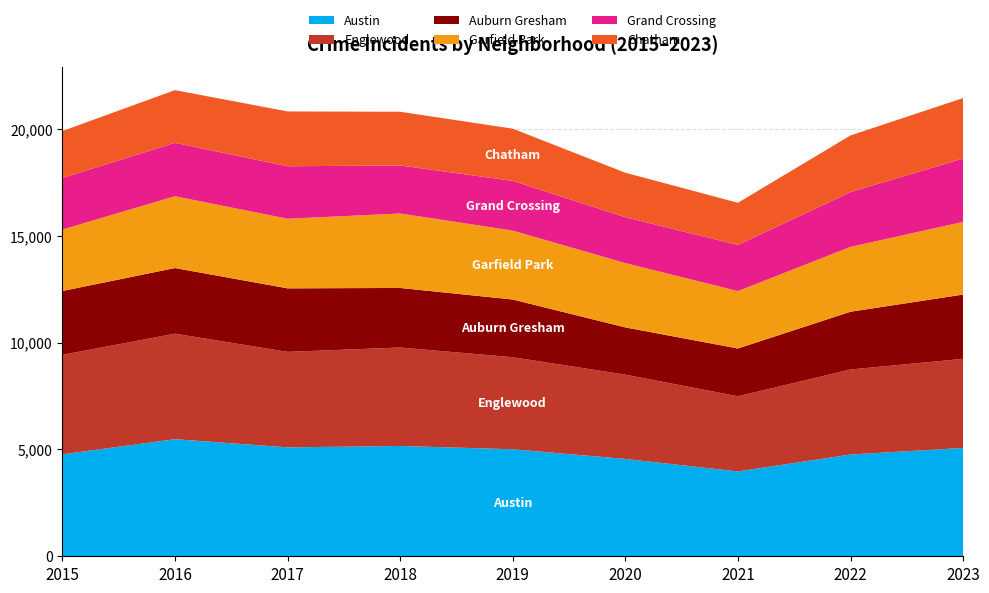

Reading left to right, list all the values displayed in this chart.

Austin: 2015=4770	2016=5481	2017=5096	2018=5163	2019=5008	2020=4556	2021=3970	2022=4762	2023=5070
Englewood: 2015=4658	2016=4938	2017=4471	2018=4608	2019=4309	2020=3945	2021=3518	2022=3980	2023=4171
Auburn Gresham: 2015=2987	2016=3071	2017=2973	2018=2787	2019=2700	2020=2211	2021=2237	2022=2703	2023=3008
Garfield Park: 2015=2877	2016=3360	2017=3257	2018=3485	2019=3226	2020=3009	2021=2686	2022=3035	2023=3402
Grand Crossing: 2015=2413	2016=2500	2017=2456	2018=2249	2019=2328	2020=2149	2021=2160	2022=2565	2023=2964
Chatham: 2015=2195	2016=2467	2017=2566	2018=2513	2019=2441	2020=2081	2021=1974	2022=2651	2023=2830